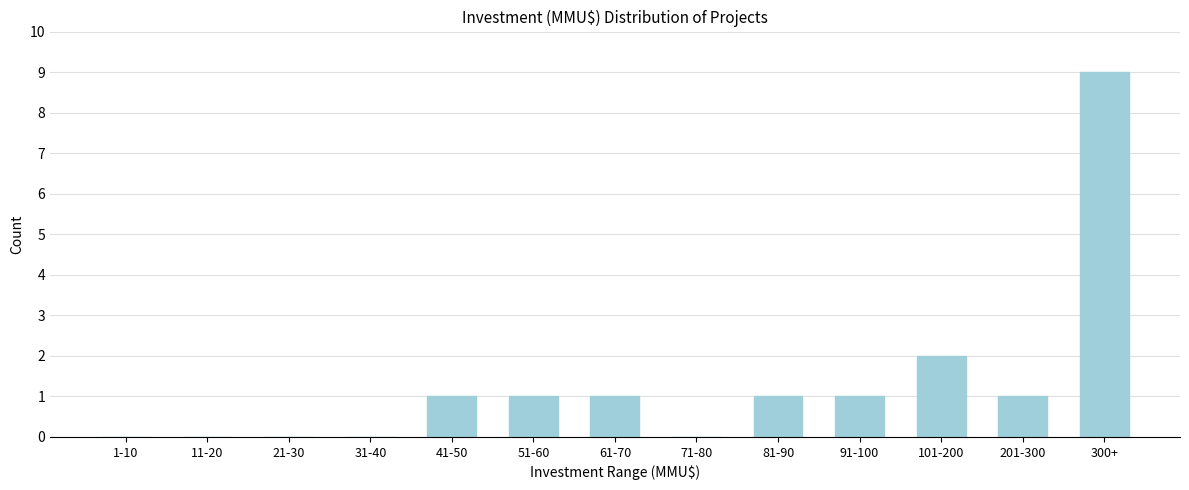

Reading left to right, extract all data points from this chart.

1-10=0	11-20=0	21-30=0	31-40=0	41-50=1	51-60=1	61-70=1	71-80=0	81-90=1	91-100=1	101-200=2	201-300=1	300+=9